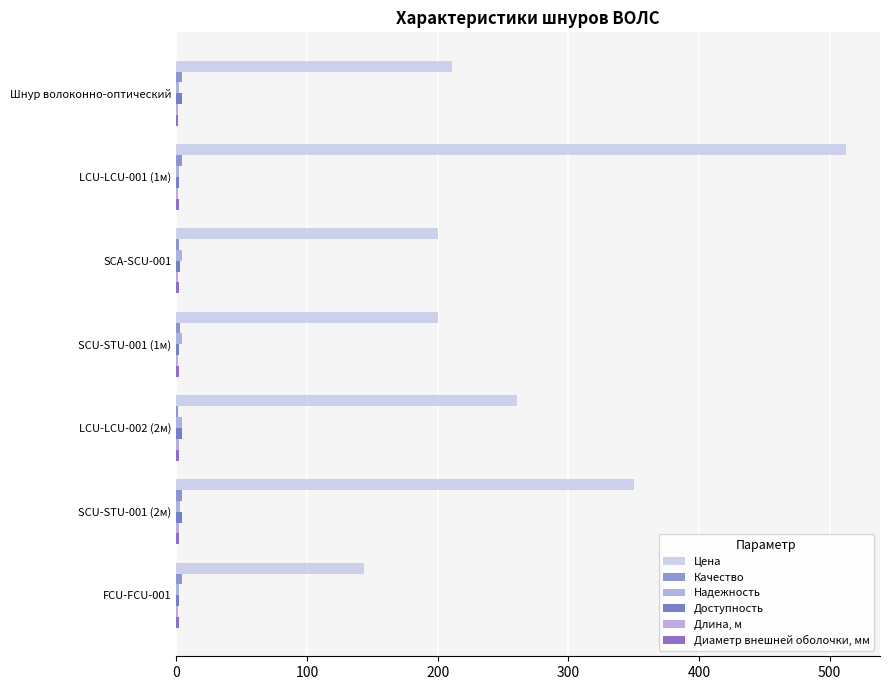

How many categories are shown in the chart?

7